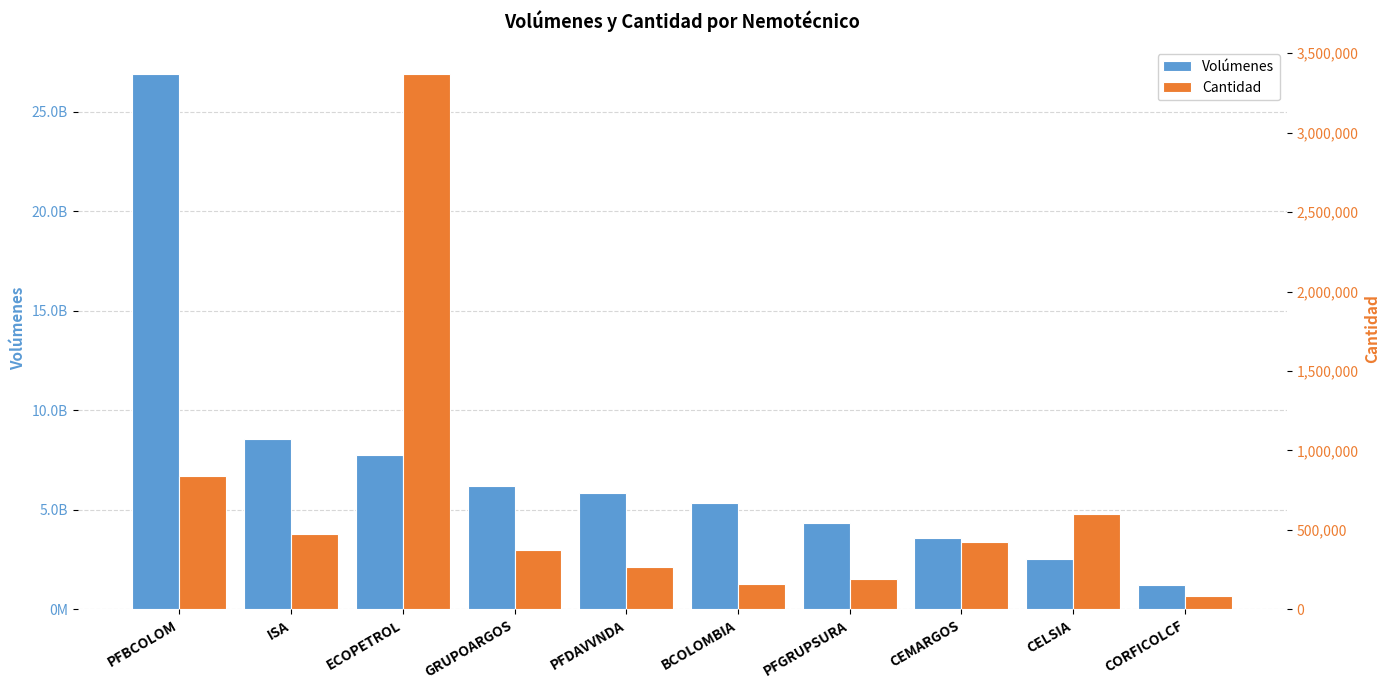

What are all the series names shown in the legend?

Volúmenes, Cantidad